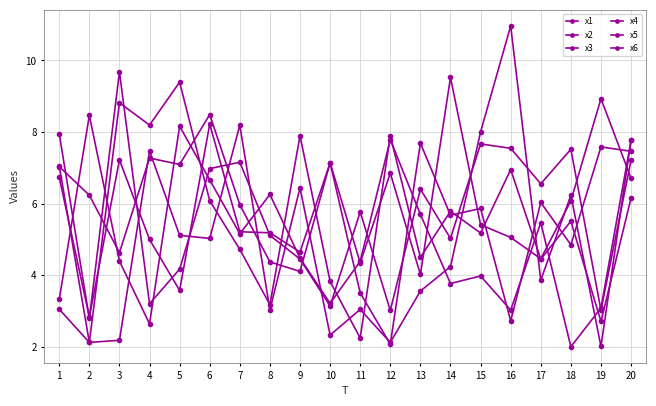

True or false: x6 has a value of 3.1 at 10.

True